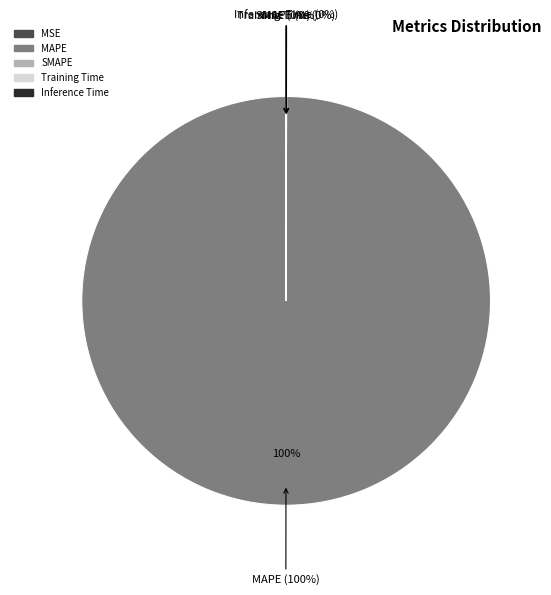

What is the change in value from SMAPE to Training Time?

-0.3